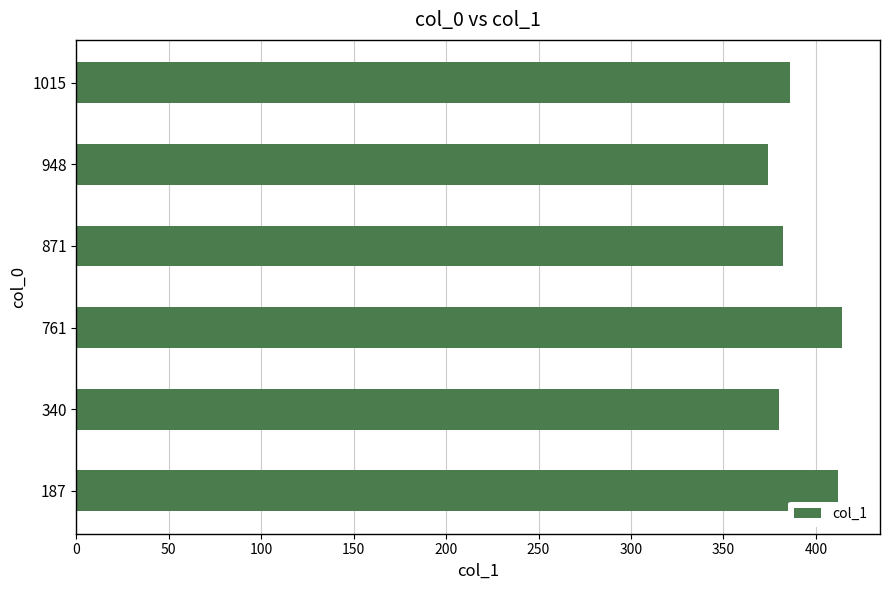

What is the average value?

391